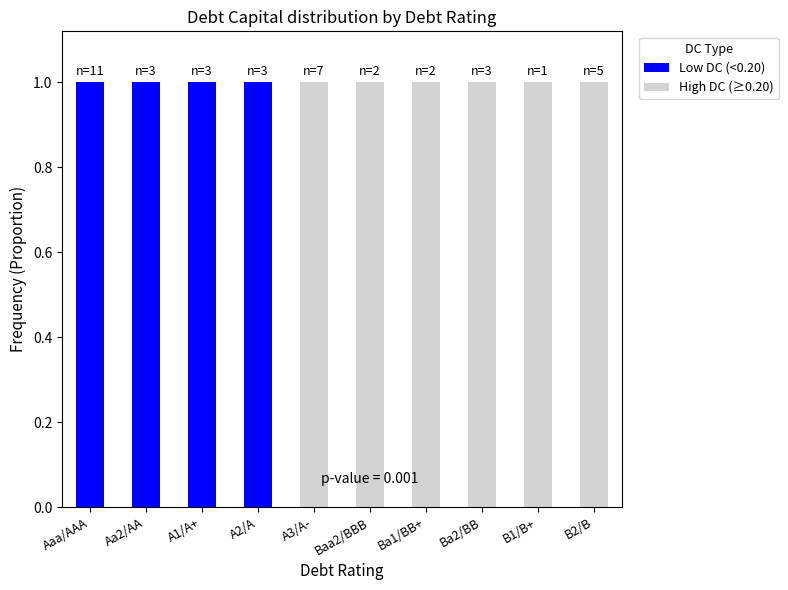

What is the sum of all Low DC (<0.20) values?

4